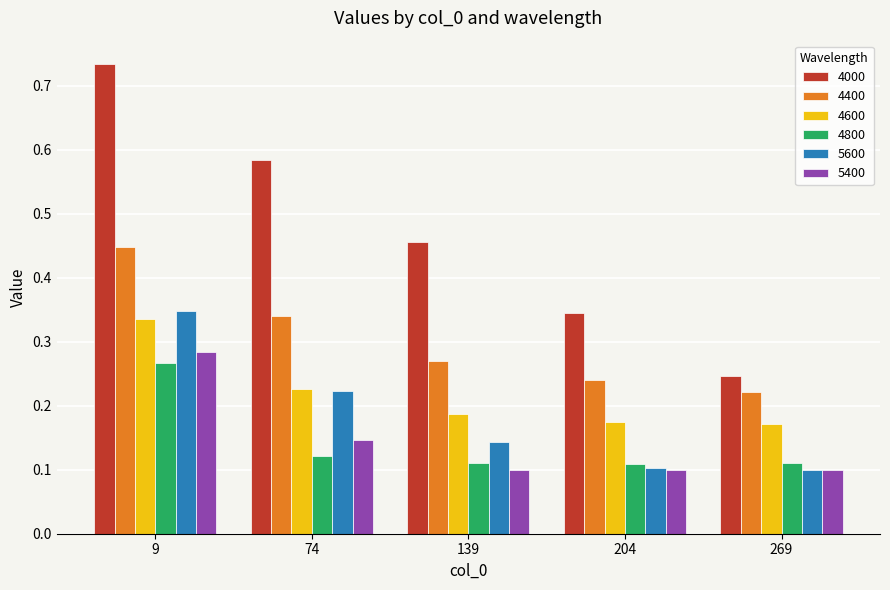

What is the sum of all 4400 values?

1.5